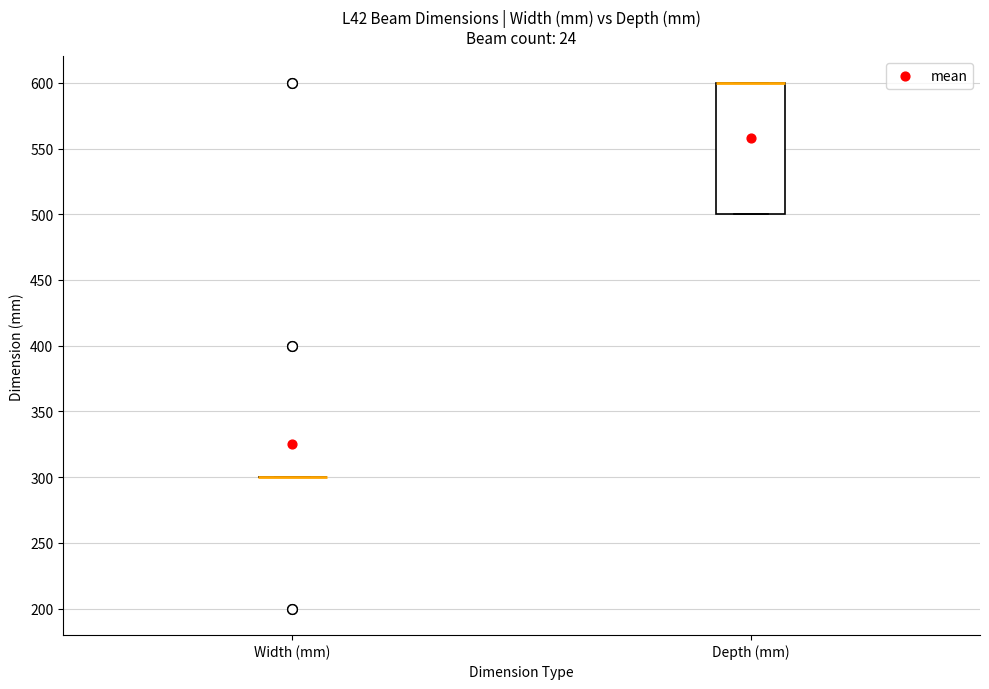

Comparing the boxes themselves (not the whiskers), which one is the tallest?

Depth (mm)